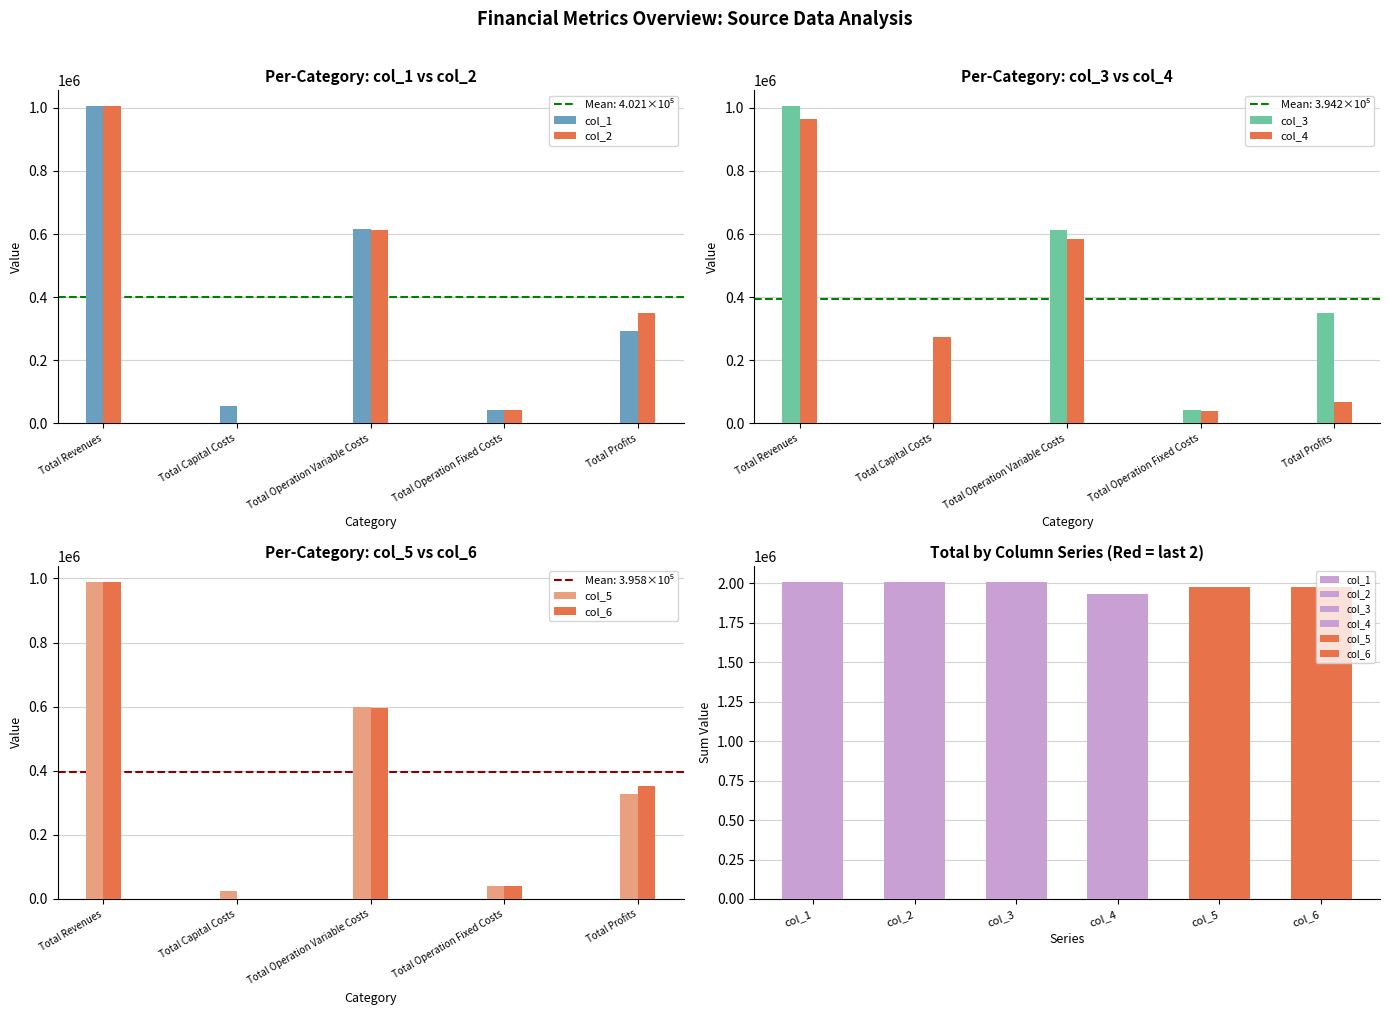

At how many categories does at least one series exceed 378699?

2